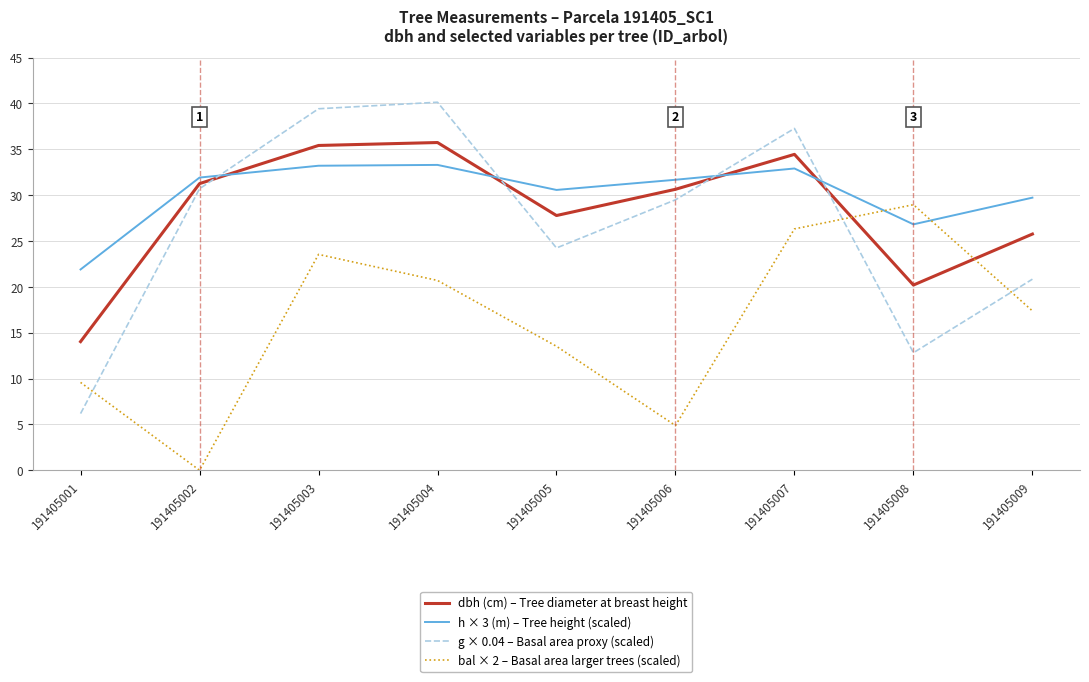

What are all the series names shown in the legend?

dbh (cm) – Tree diameter at breast height, h × 3 (m) – Tree height (scaled), g × 0.04 – Basal area proxy (scaled), bal × 2 – Basal area larger trees (scaled)